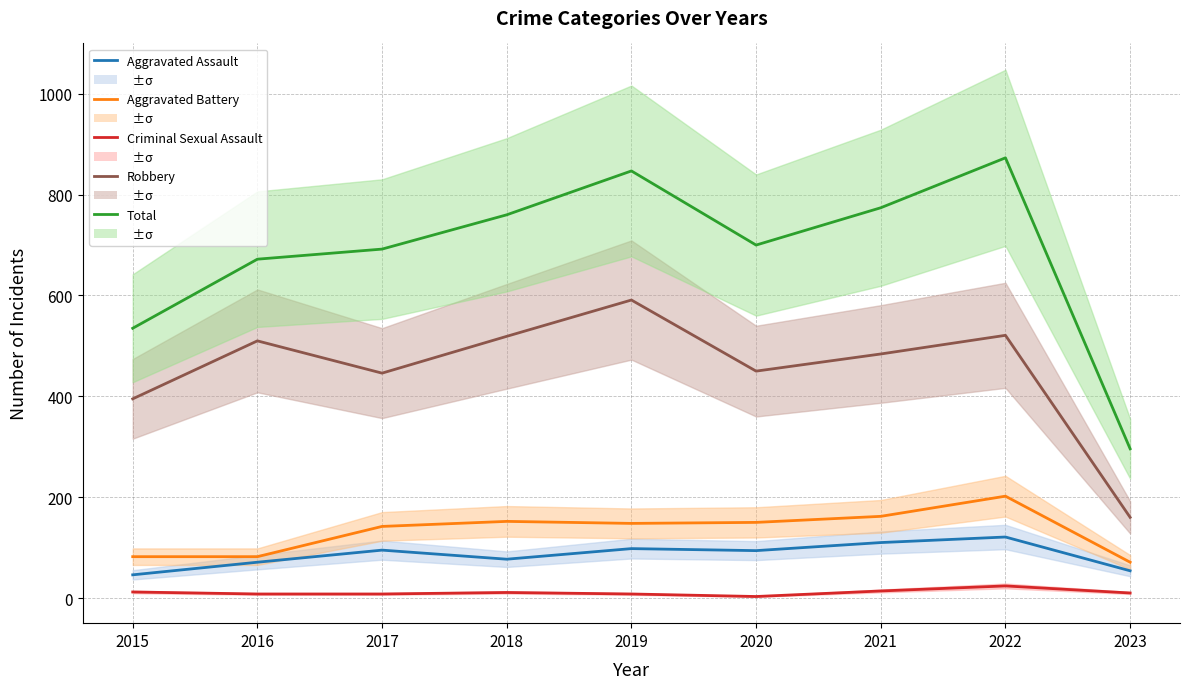

Reading right to left, extract all data points from this chart.

Aggravated Assault: 2023=54	2022=121	2021=110	2020=94	2019=98	2018=77	2017=95	2016=71	2015=46
Aggravated Battery: 2023=71	2022=202	2021=162	2020=150	2019=148	2018=152	2017=142	2016=82	2015=82
Criminal Sexual Assault: 2023=10	2022=24	2021=14	2020=3	2019=8	2018=11	2017=8	2016=8	2015=12
Robbery: 2023=160	2022=521	2021=484	2020=450	2019=591	2018=519	2017=446	2016=510	2015=395
Total: 2023=296	2022=873	2021=774	2020=700	2019=847	2018=760	2017=692	2016=672	2015=535